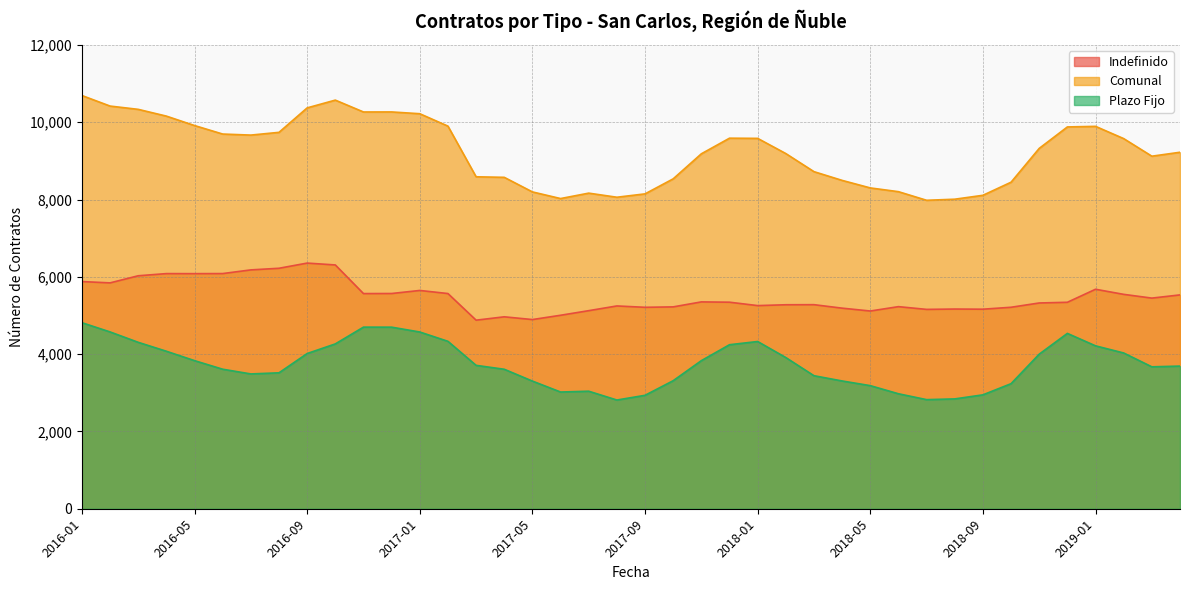

The value of Comunal at 2017-07 is 3557. True or false?

False